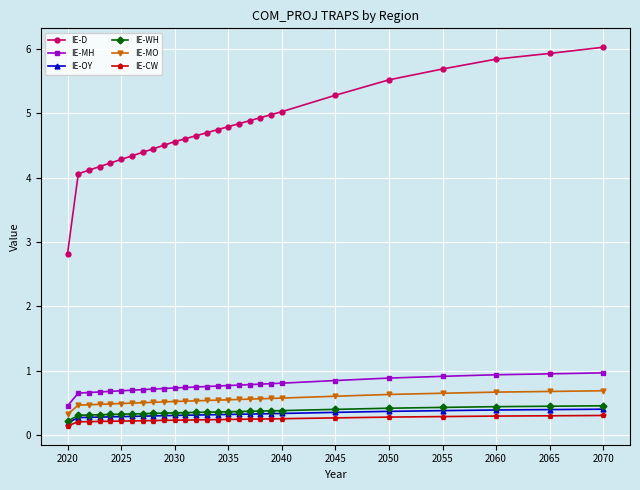

What is the sum of all IE-MO values?

14.6